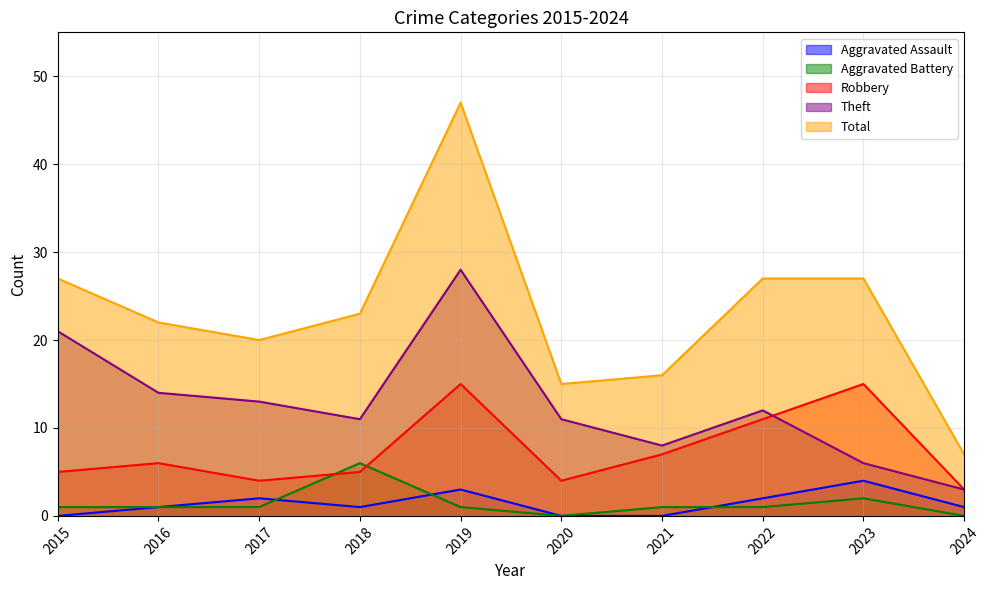

What are all the series names shown in the legend?

Aggravated Assault, Aggravated Battery, Robbery, Theft, Total